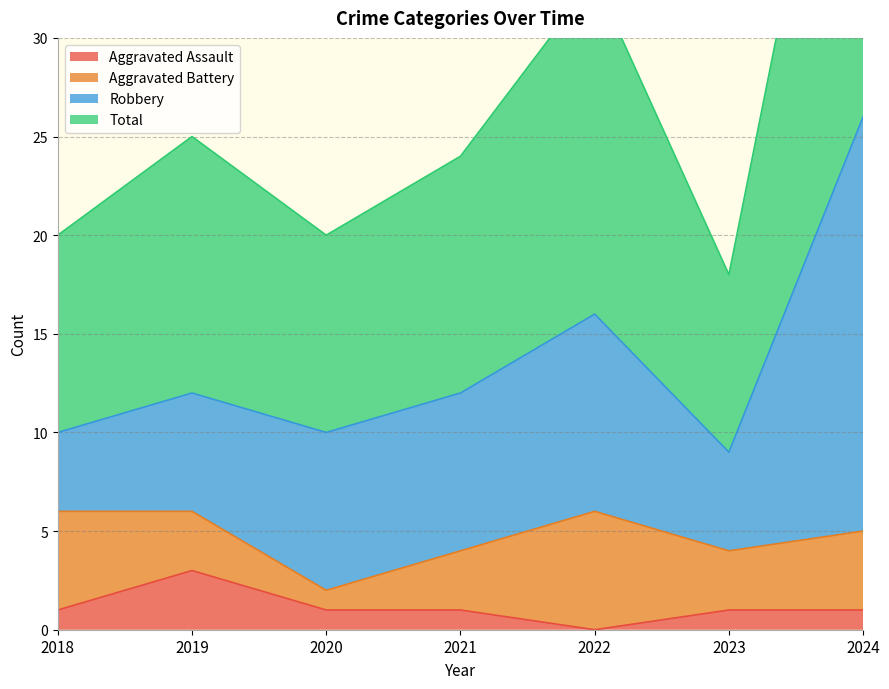

The Aggravated Assault series shows 3 at 2019. True or false?

True